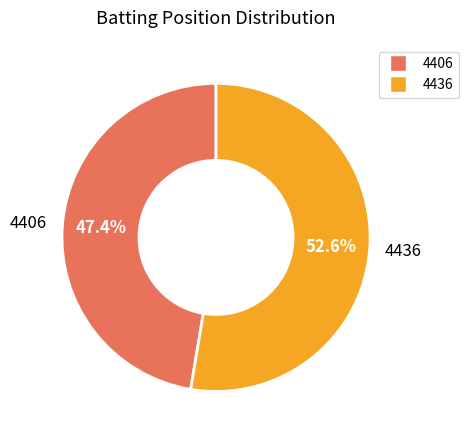

To the nearest percent, what percentage of the pie is 4436?

53%